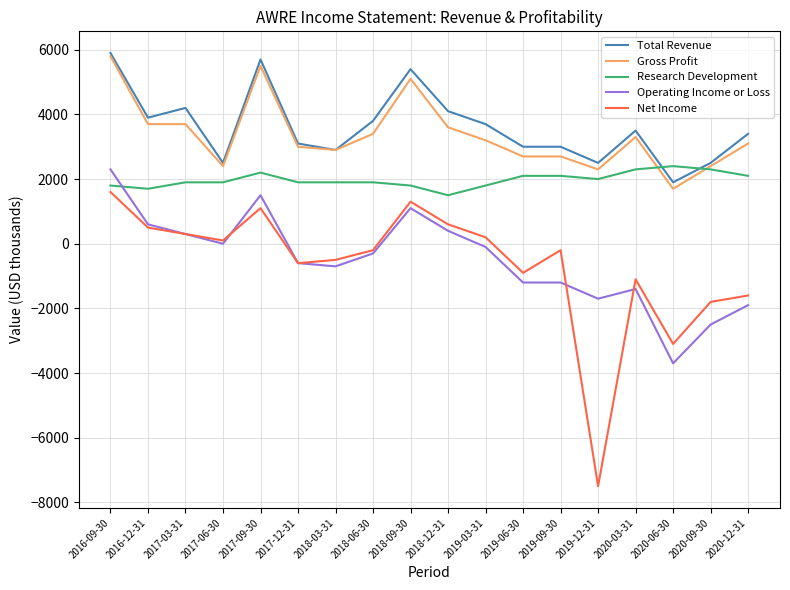

True or false: Net Income and Total Revenue cross at least once.

False